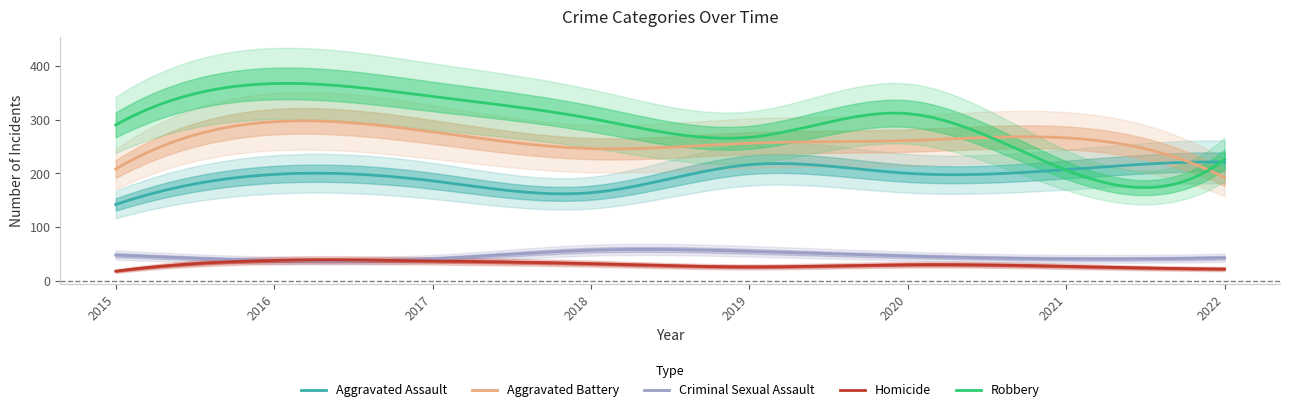

Where is the first local maximum for Criminal Sexual Assault?

2018